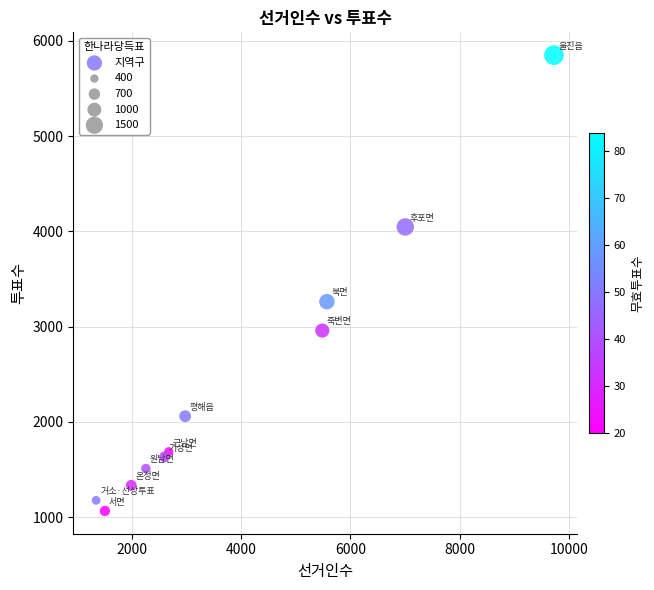

What is the average X value?

3922